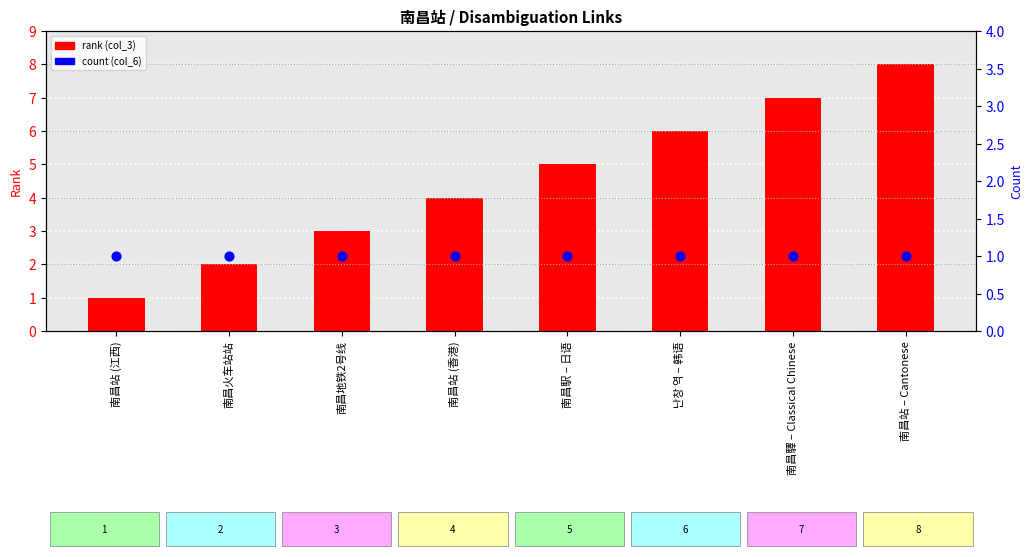

Which series reaches the minimum Y coordinate?

rank (col_3)